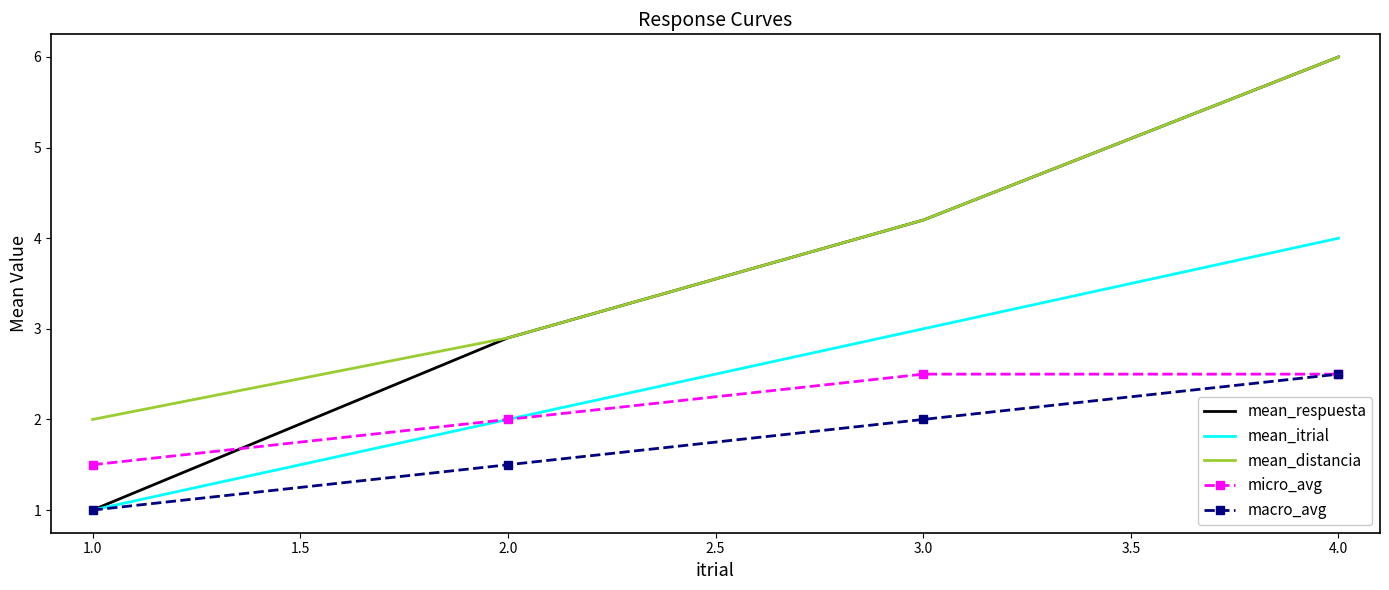

True or false: mean_itrial has more than 1 points higher than both neighbors.

False